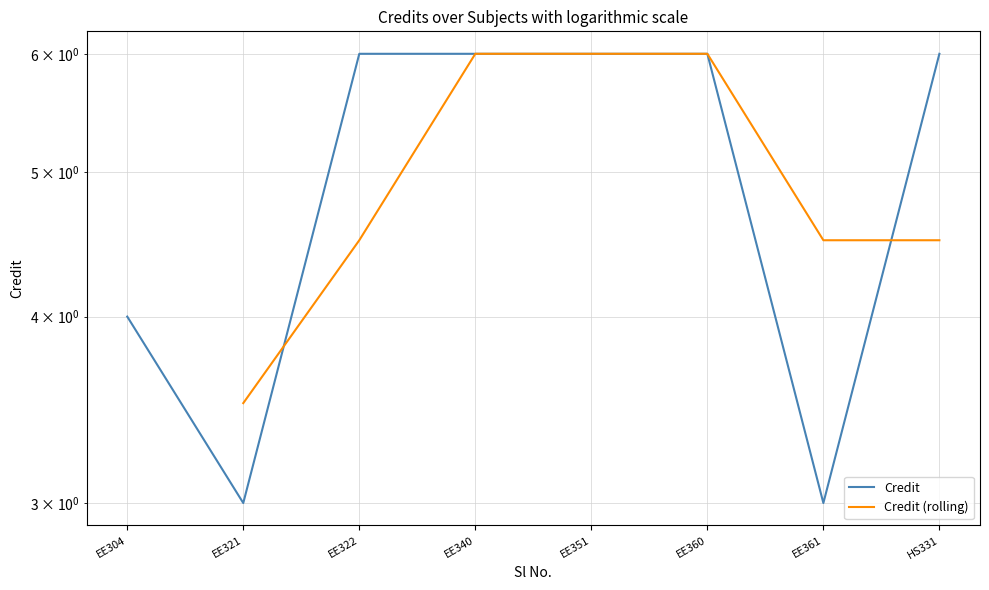

List the labels in order of value, smallest first.

EE321, EE361, EE304, EE322, EE340, EE351, EE360, HS331